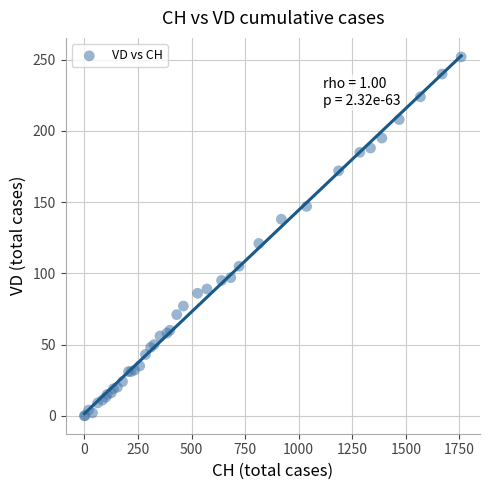

What Y value in the scatter plot is closest to 126?

121